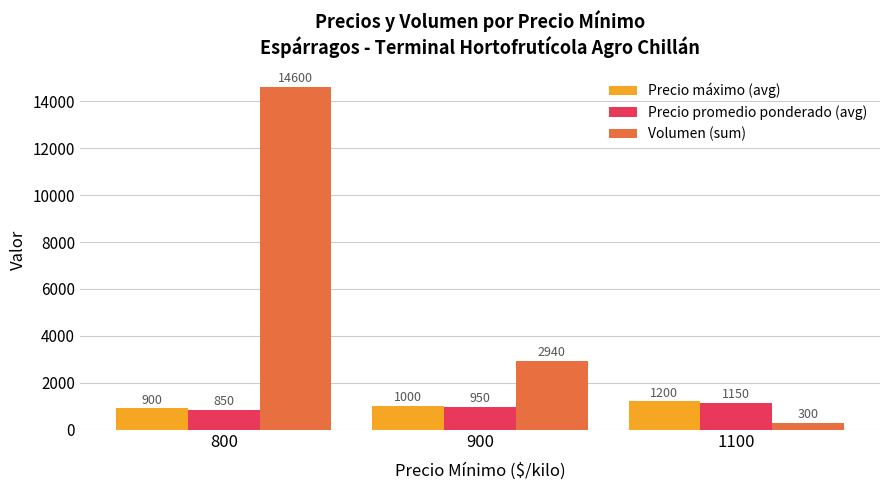

What is the difference between the maximum and minimum values in the Volumen (sum) series?

14300